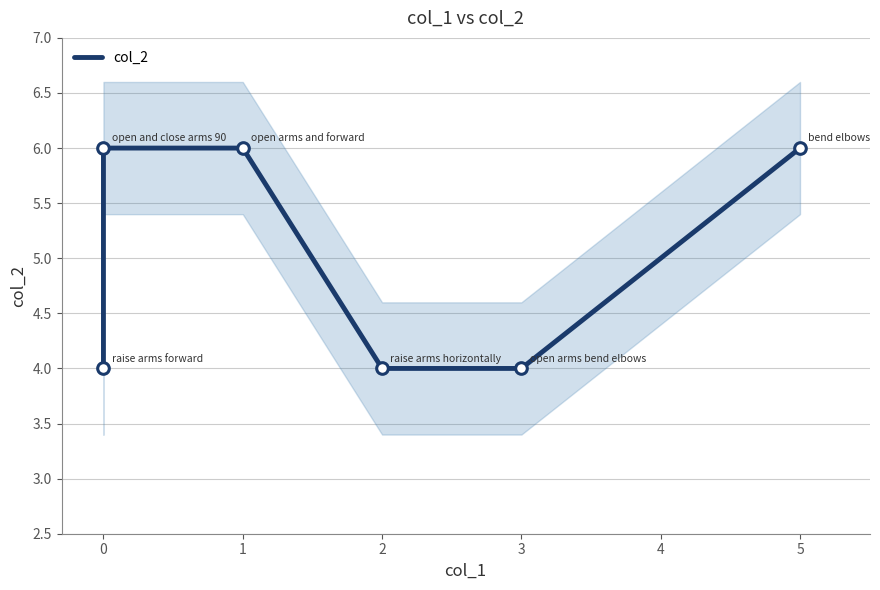

Between 0 and 5, which is larger?

5